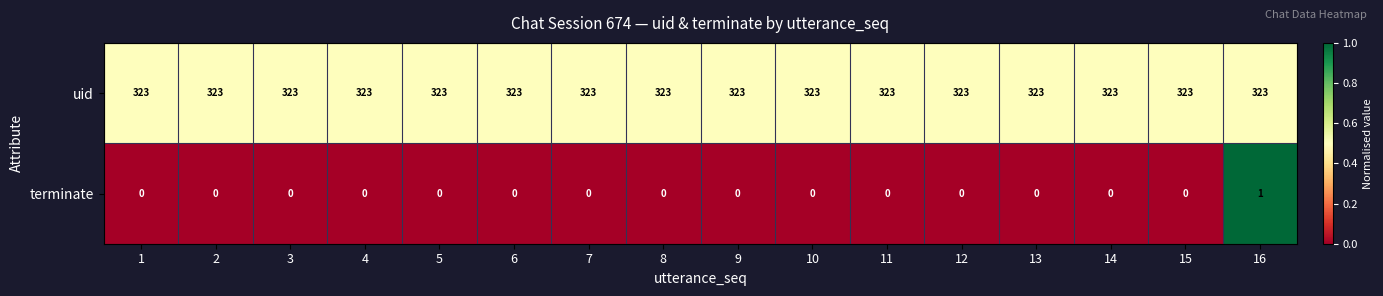

What is the spread (max minus min) of values at 10?

323